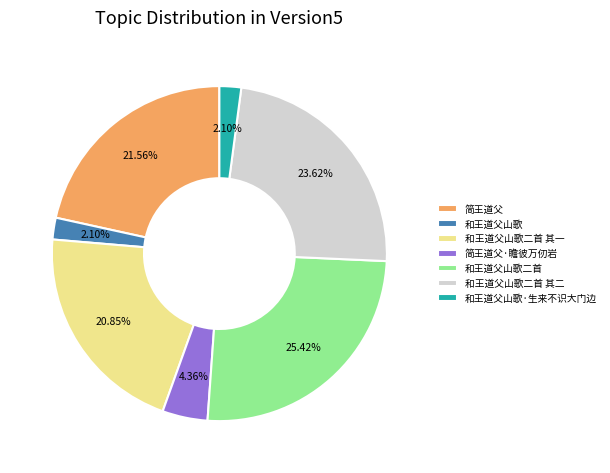

Count the number of slices in the pie.

7